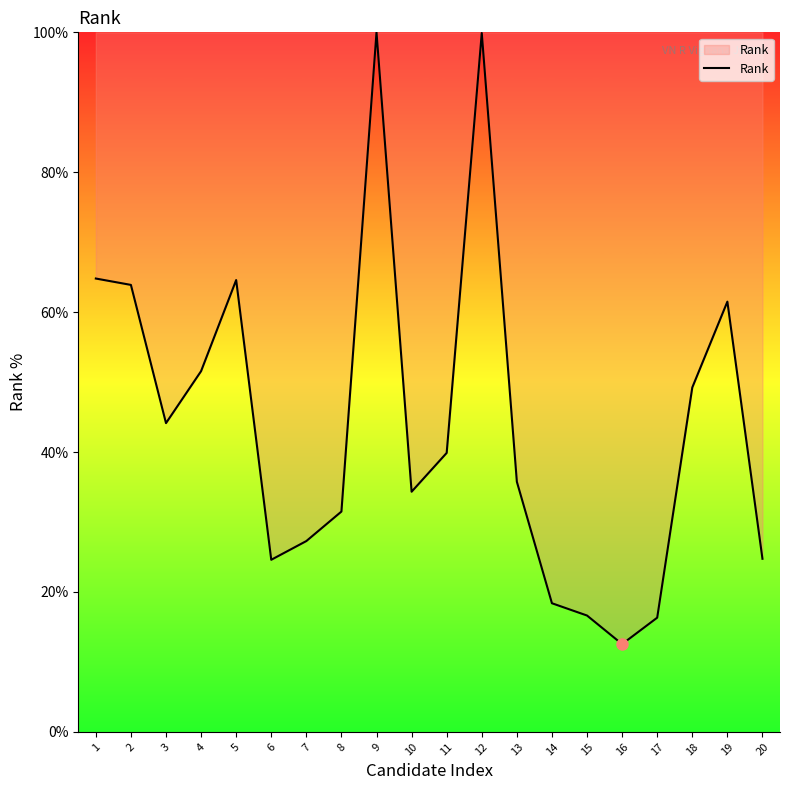

What is the change in value from 5 to 17?

-48.3